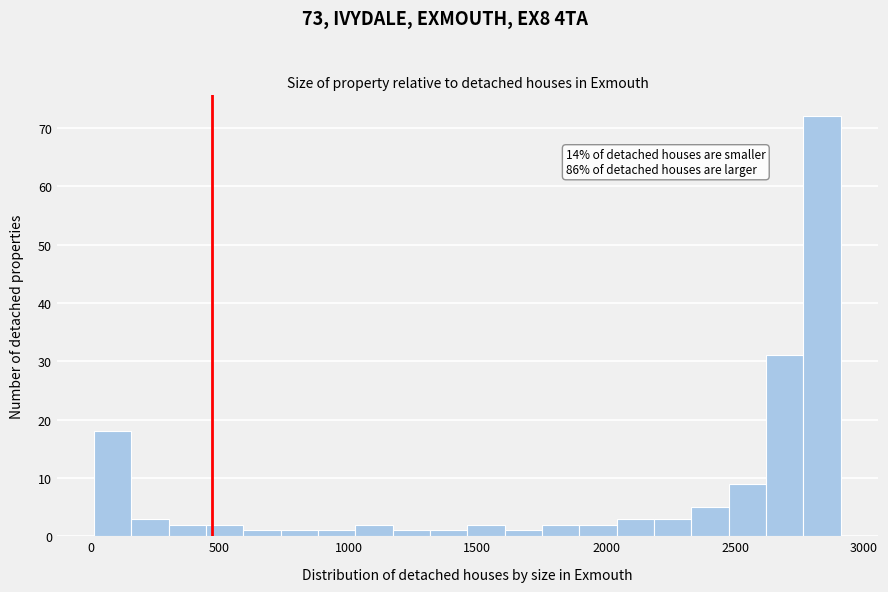

Read against the x-axis, roughly where is the centre of the tallest bar?

2850